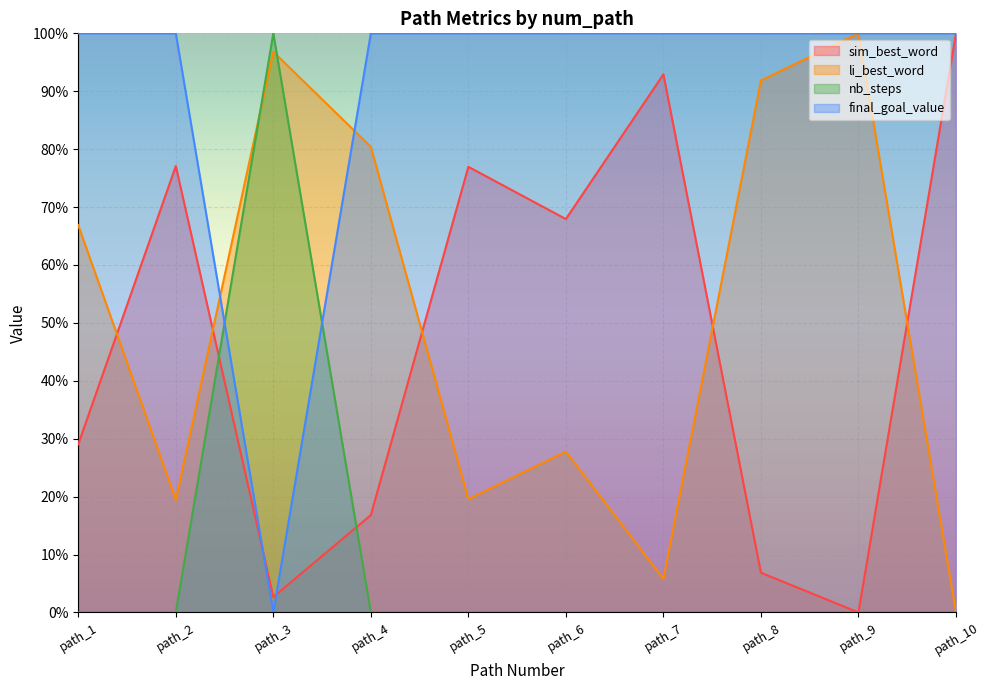

What is the value of the li_best_word point at the 2nd from the left?

0.2